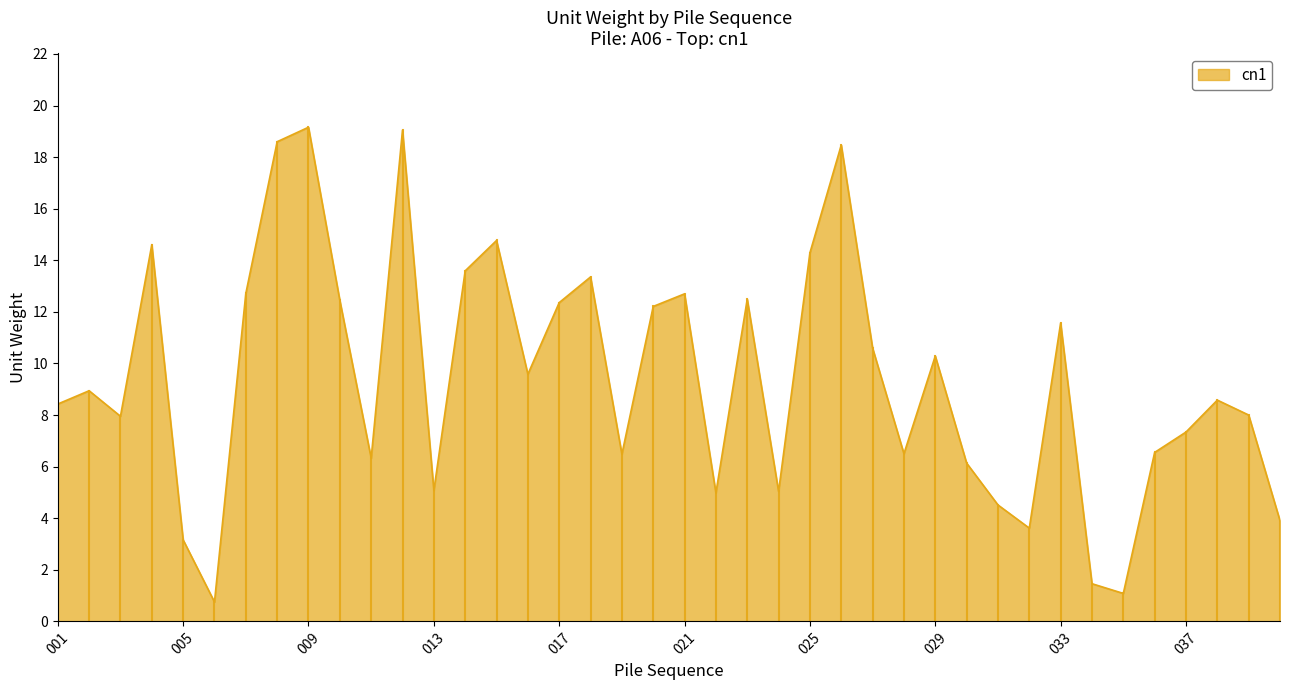

What is the difference between the maximum and minimum values?

18.4